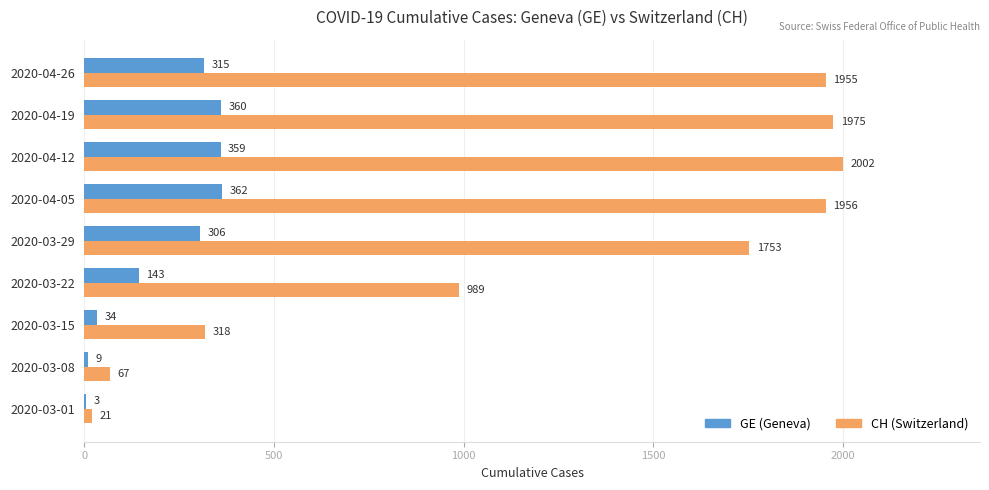

Between 2020-03-29 and 2020-04-12, which series saw the biggest shift?

CH (Switzerland)